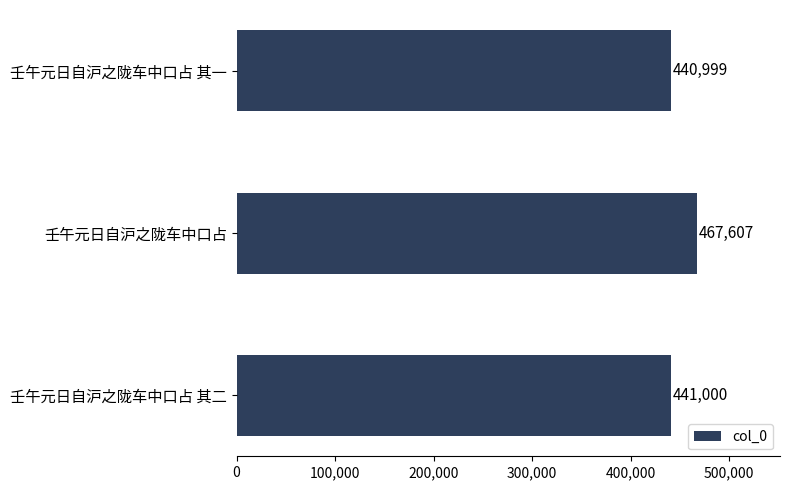

Reading top to bottom, list all the values displayed in this chart.

壬午元日自沪之陇车中口占 其一=440999	壬午元日自沪之陇车中口占=467607	壬午元日自沪之陇车中口占 其二=441000